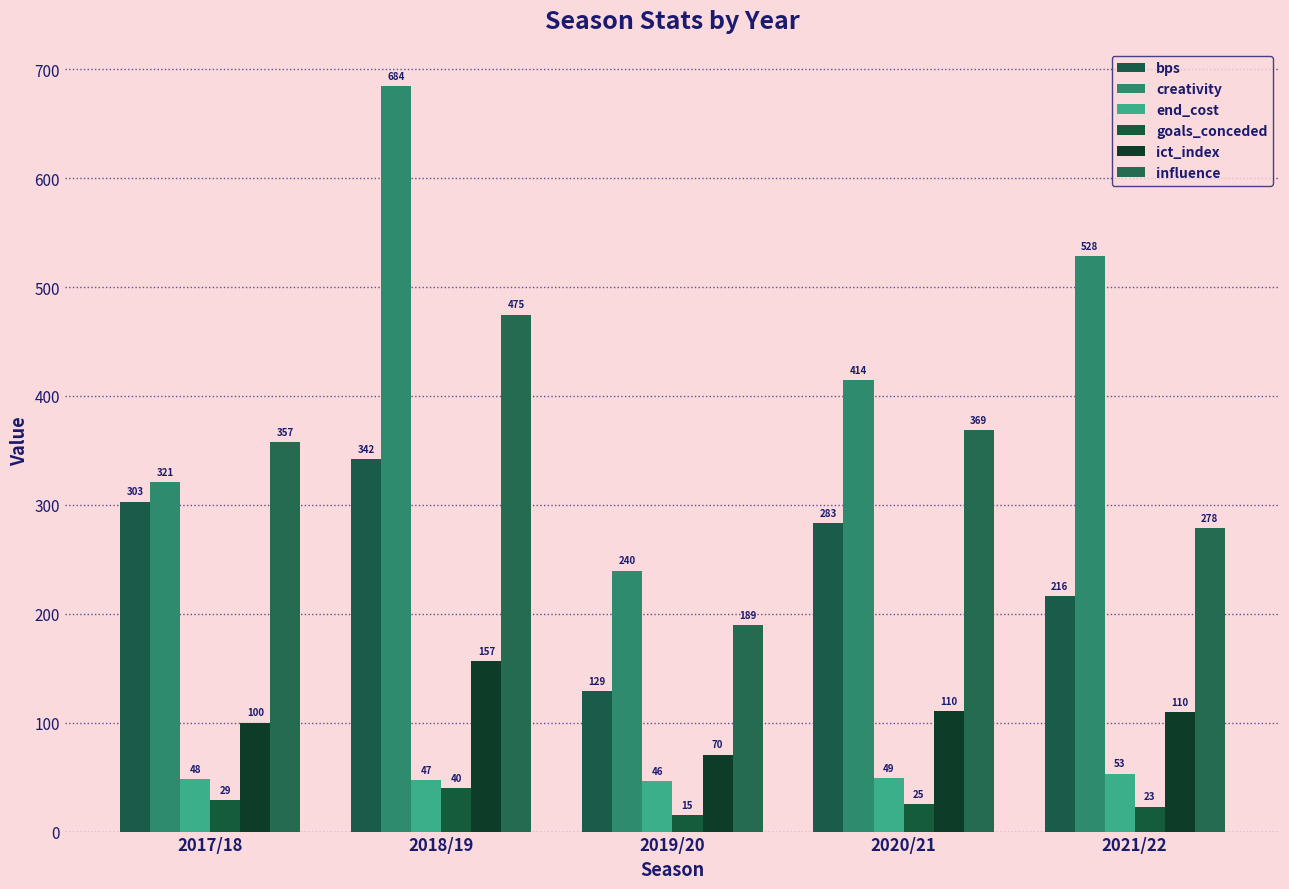

What is the approximate value of goals_conceded at 2020/21?

25.0